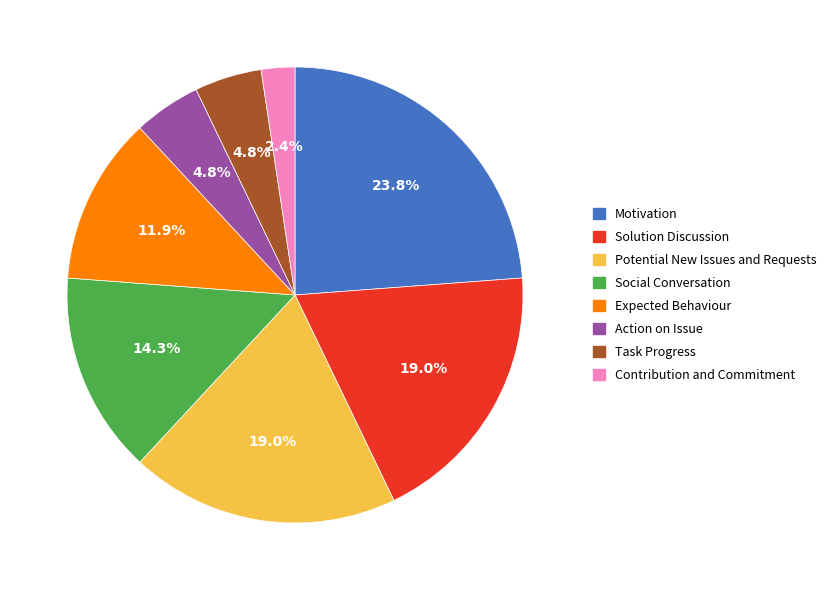

What is the largest slice in the pie chart?

Motivation